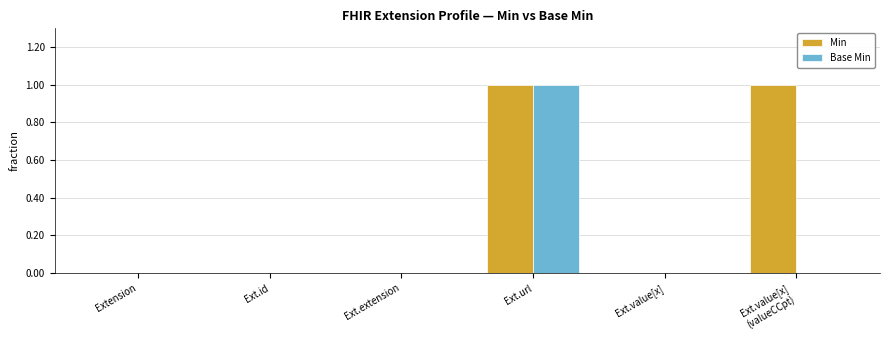

At which category is the sum across all series the highest?

Ext.url